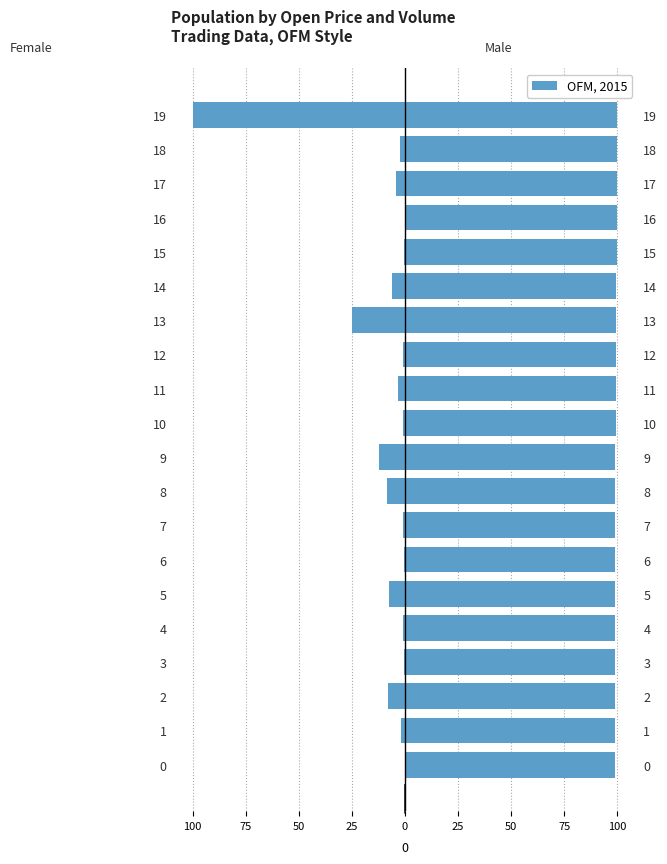

Are the bars grouped side by side (vs. stacked)?

Yes